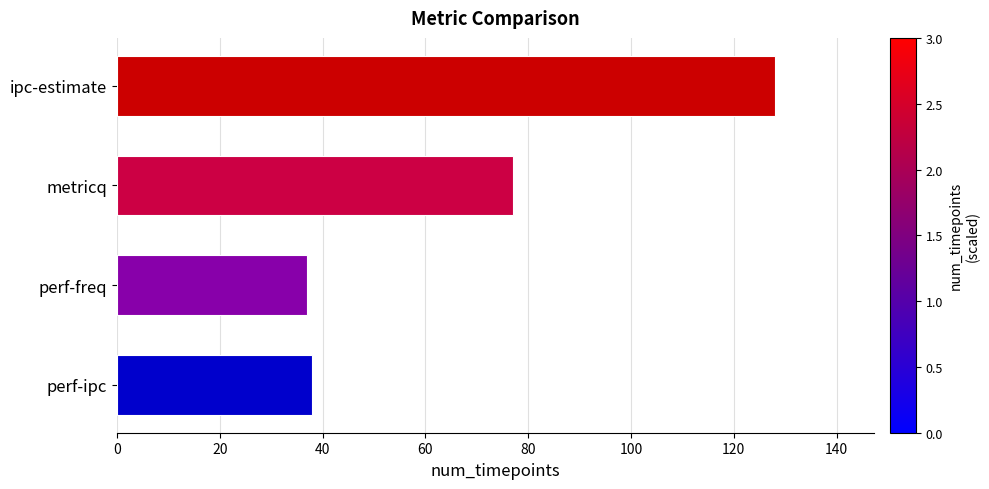

Reading bottom to top, transcribe all the data shown in this chart.

perf-ipc=38	perf-freq=37	metricq=77	ipc-estimate=128